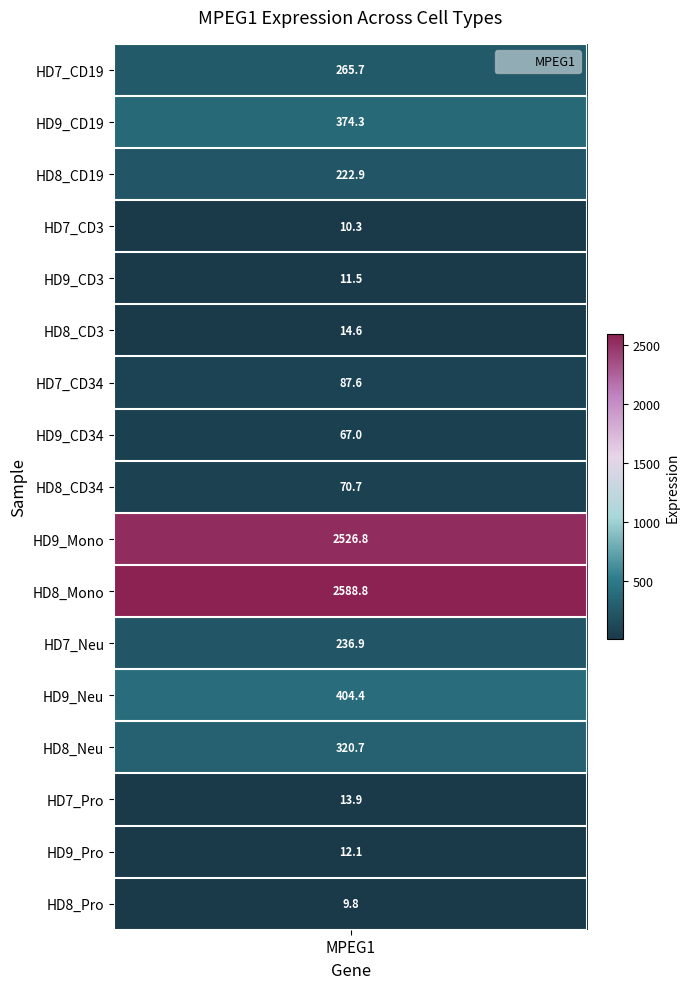

The chart shows a value of 2526.8 at HD9_Mono. True or false?

True